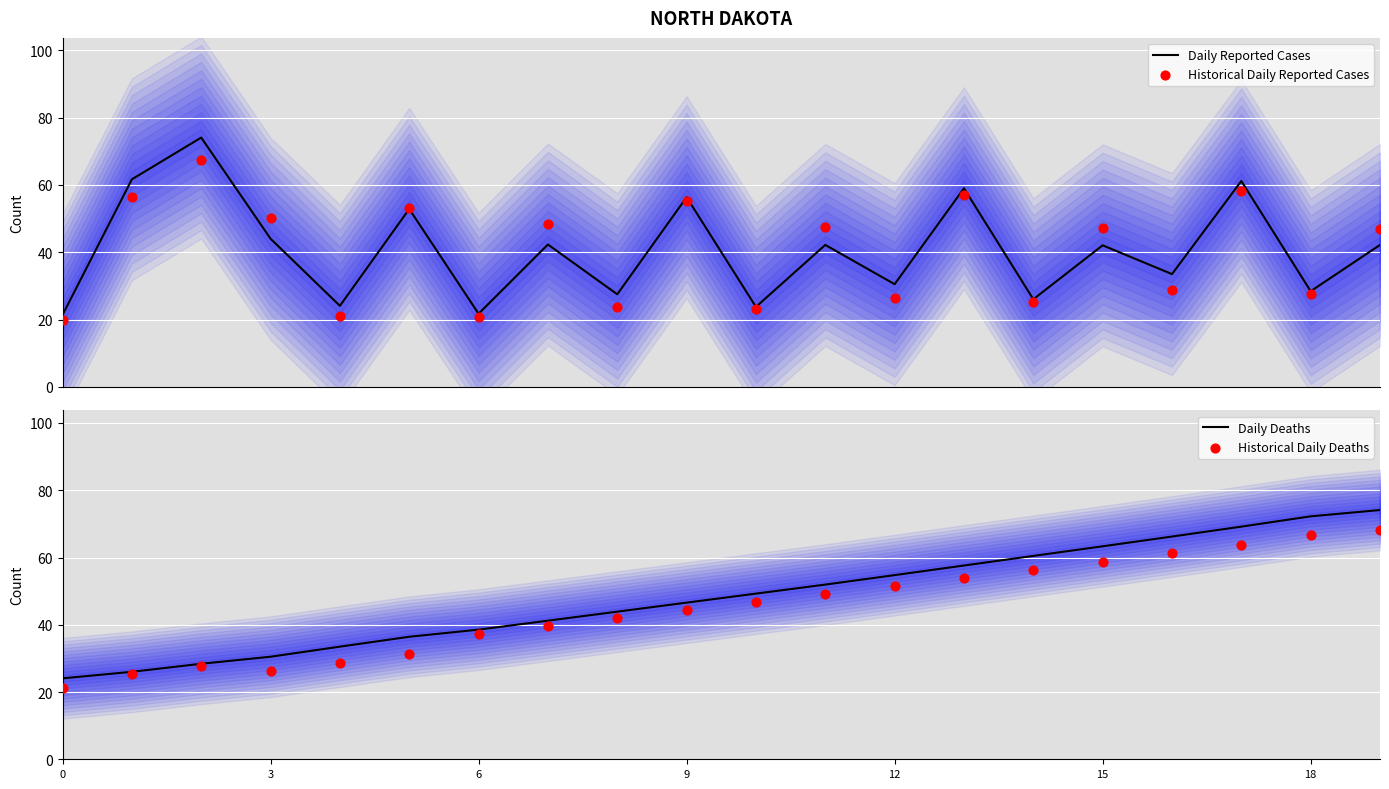

Which series contains the highest Y value?

Daily Deaths